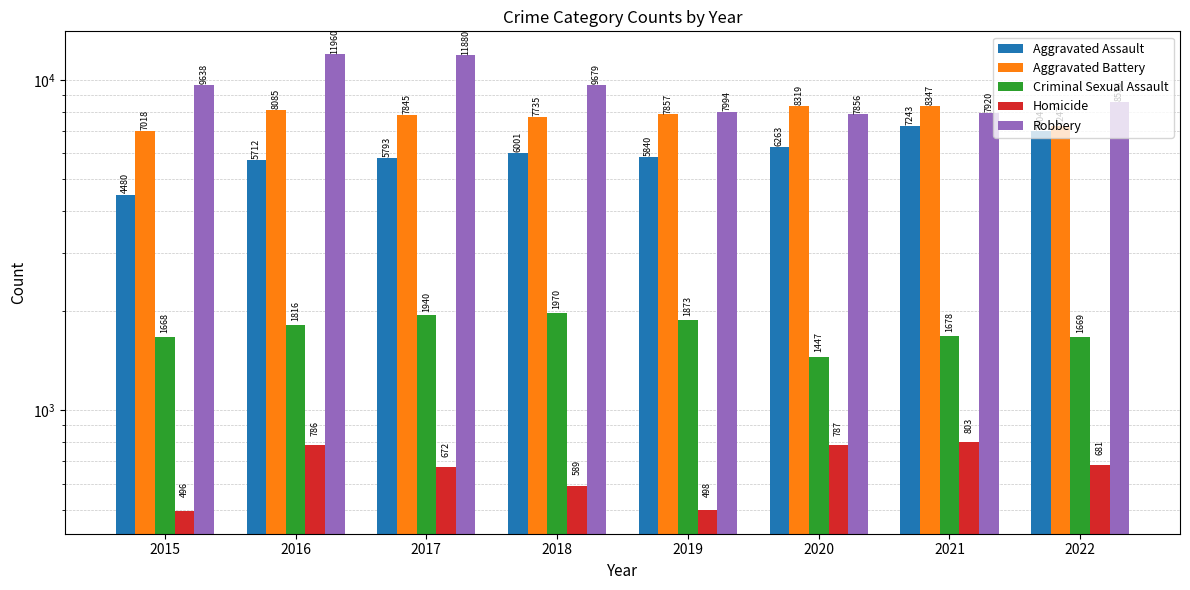

Is the value of Aggravated Battery at 2022 greater than the value of Aggravated Assault at 2019?

Yes